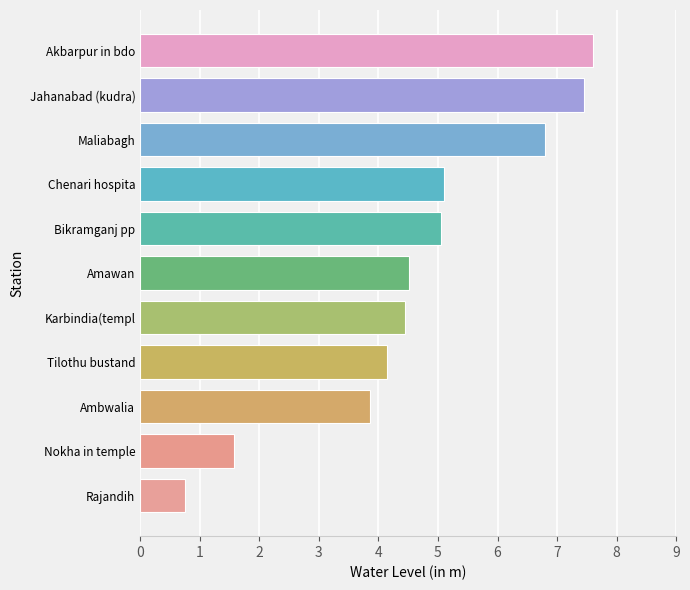

Which category has the lowest value across all series?

Rajandih